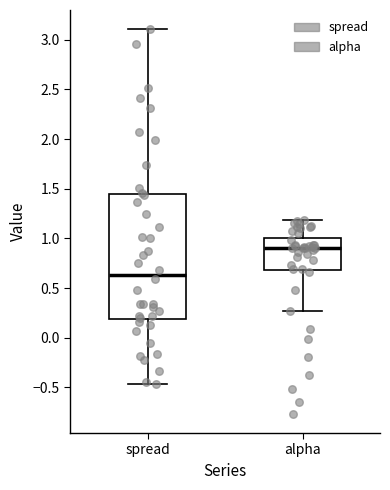

Reading left to right, read every box against the y-axis: the position of its median line, the range the box covers, and the ends of its whiskers. The values are not printed on the chart, so give them approximately, as read against the axis.

spread: median 0.65, box 0.20 to 1.45, whiskers -0.45 to 3.10
alpha: median 0.90, box 0.70 to 1.00, whiskers 0.25 to 1.20